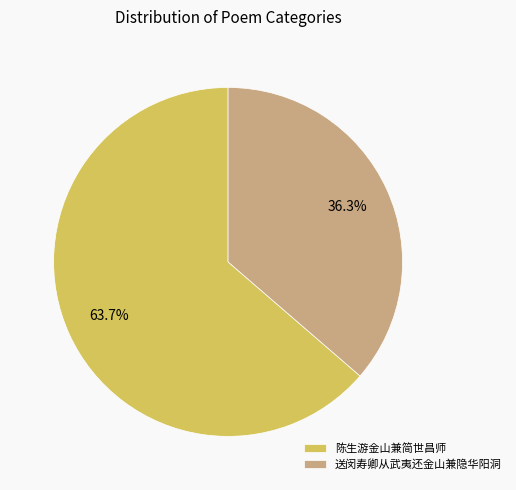

Which category accounts for the majority?

陈生游金山兼简世昌师